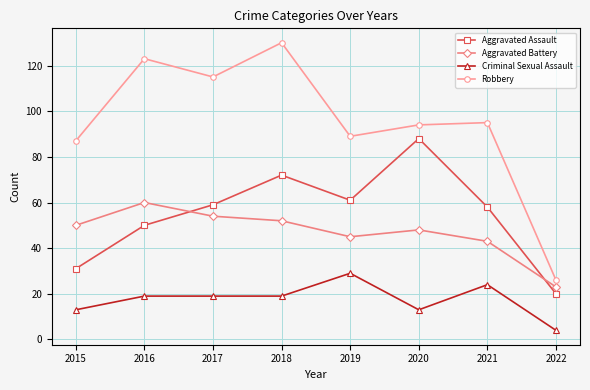

The Robbery series shows 28 at 2019. True or false?

False